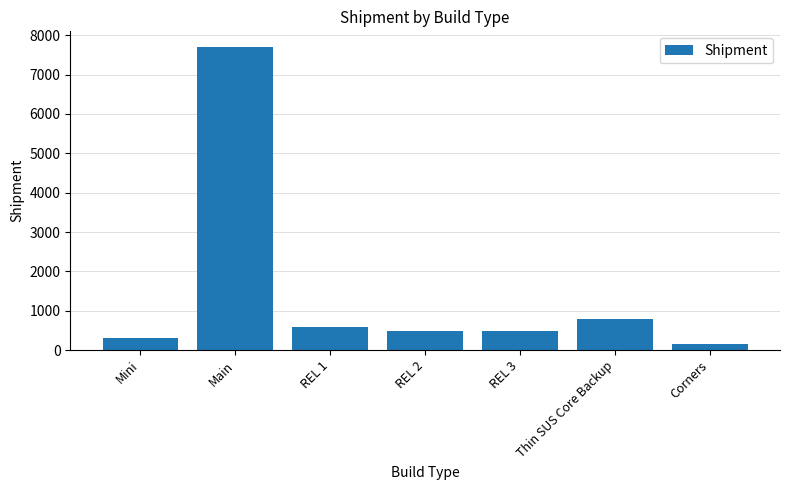

At which category does the chart reach its minimum across all series?

Corners